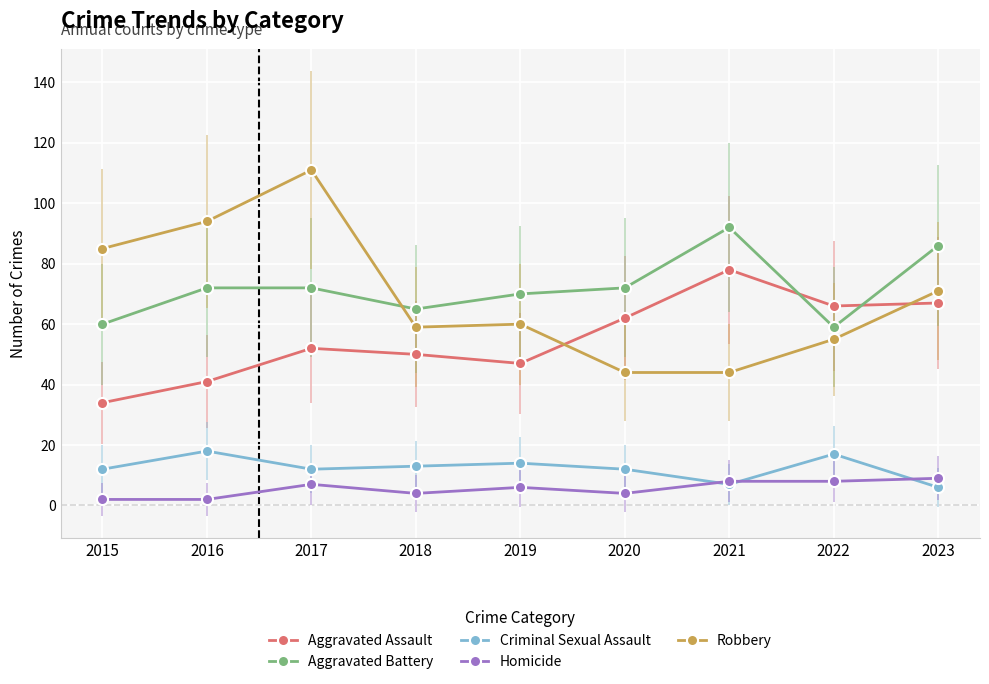

True or false: Criminal Sexual Assault has more than 1 interior local peaks.

True